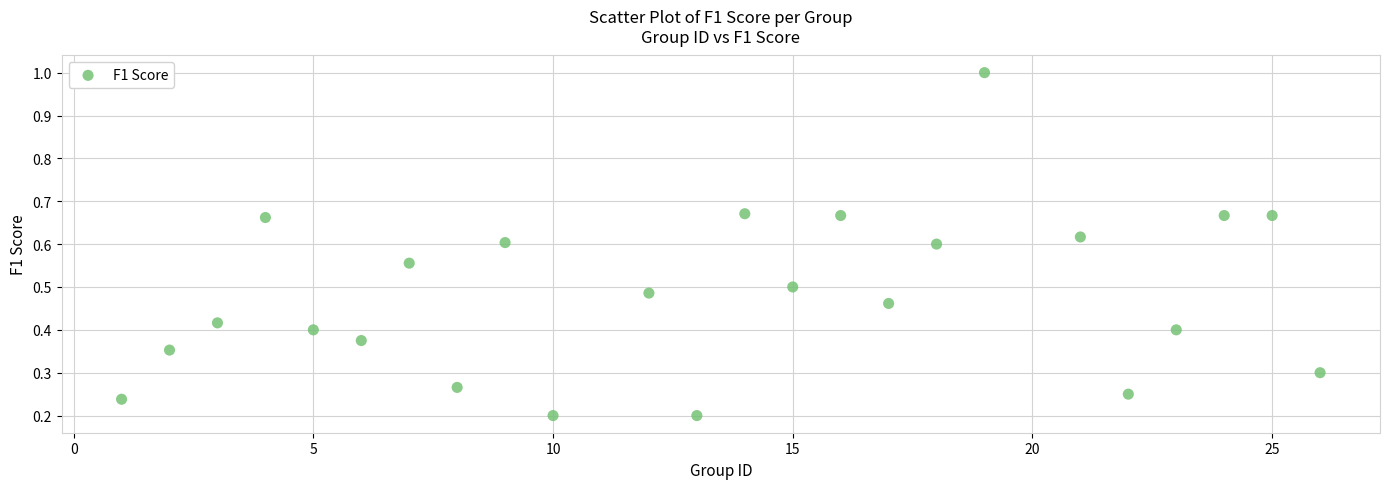

What is the range of X values (max minus min)?

25.0